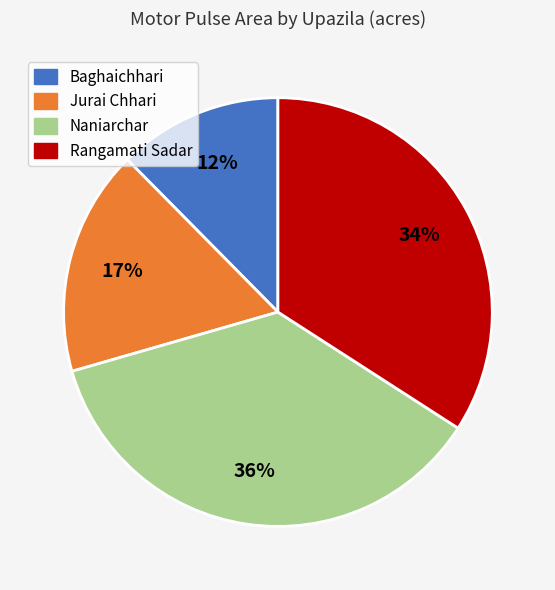

Which has a higher value, Jurai Chhari or Rangamati Sadar?

Rangamati Sadar